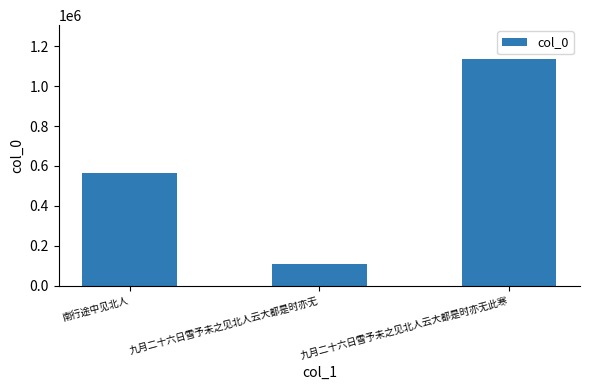

What is the value of the 1st bar from the left?

562549